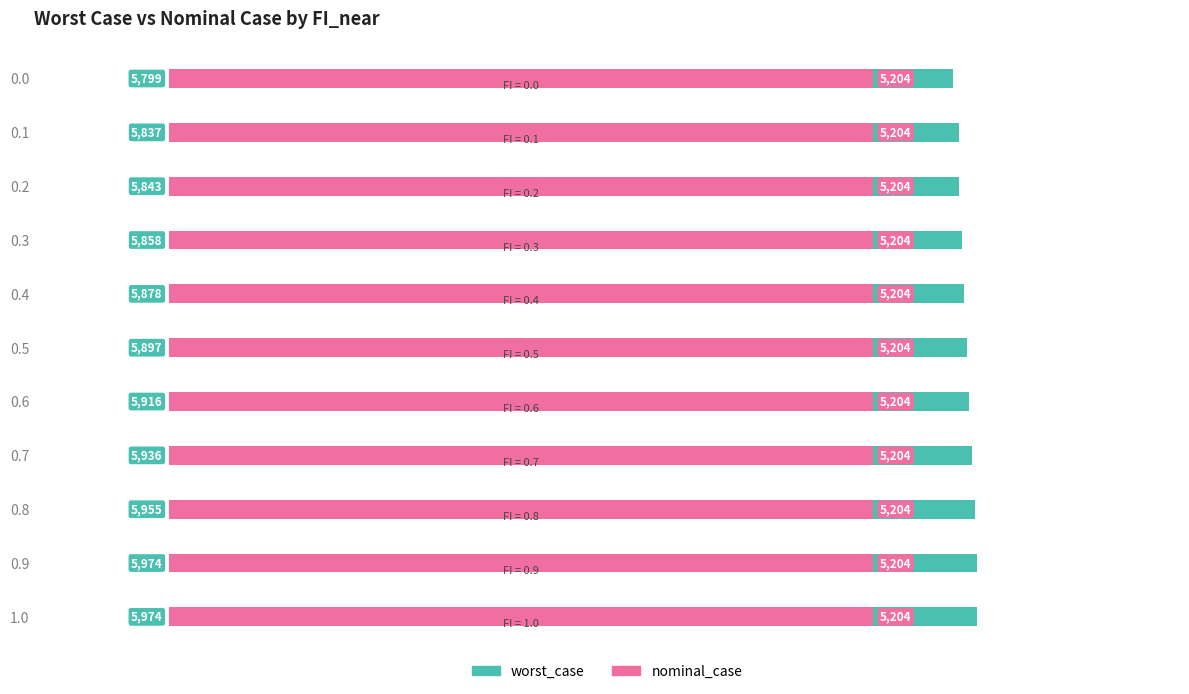

True or false: nominal_case has a value of 0.2 at 8000.

False